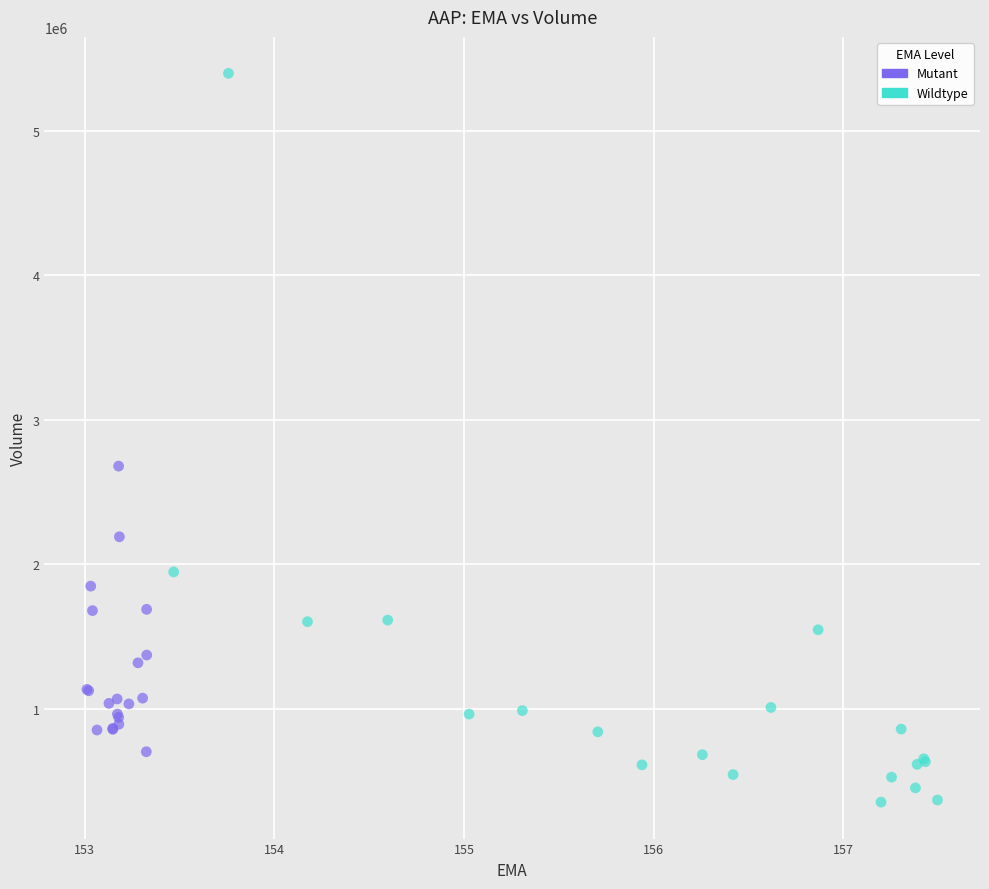

Which series has the largest Y range (max minus min)?

Wildtype